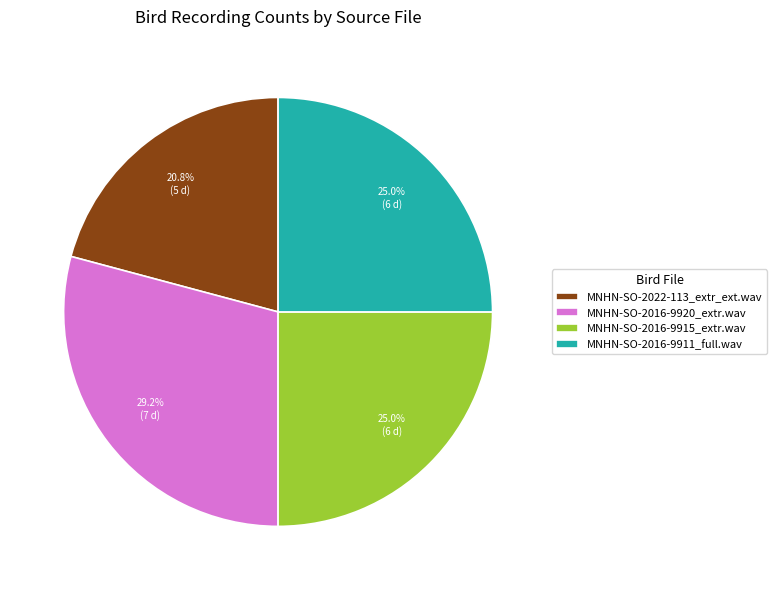

The MNHN-SO-2016-9920_extr.wav slice represents 29% of the pie. True or false?

True